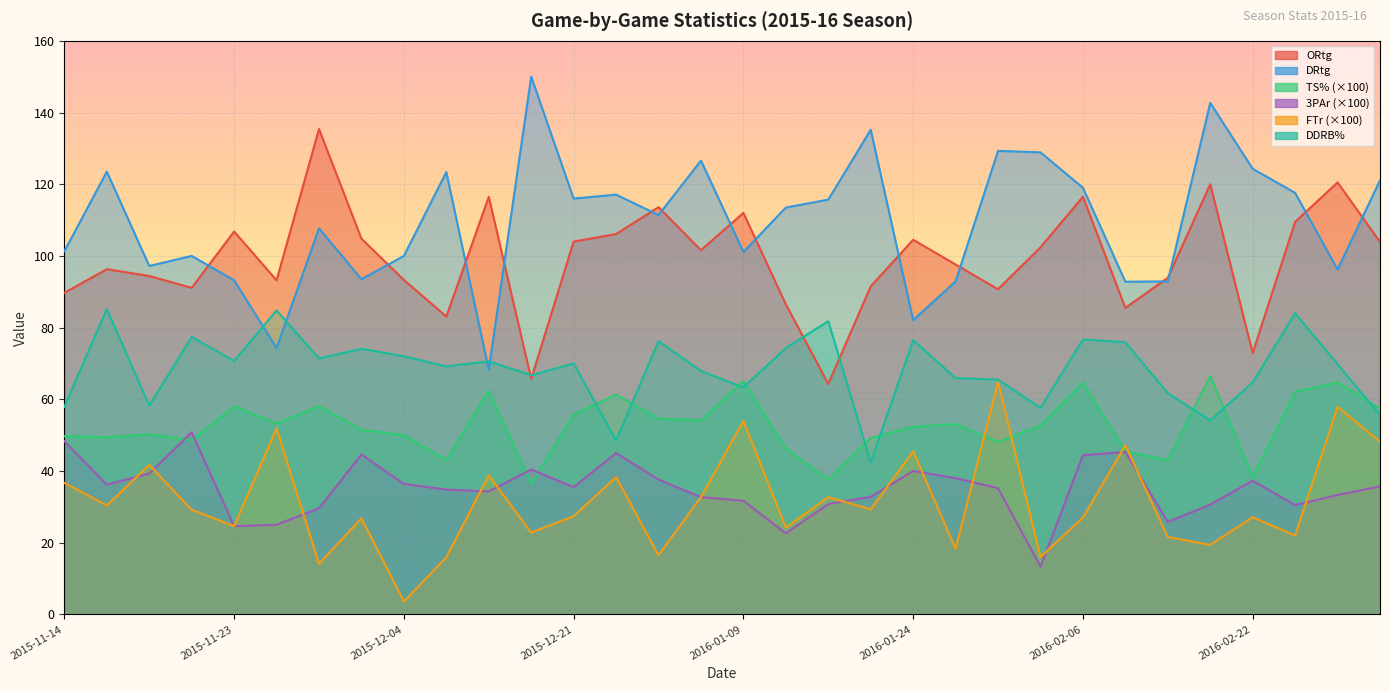

Between 2015-12-21 and 2016-02-13, which is larger?

2015-12-21